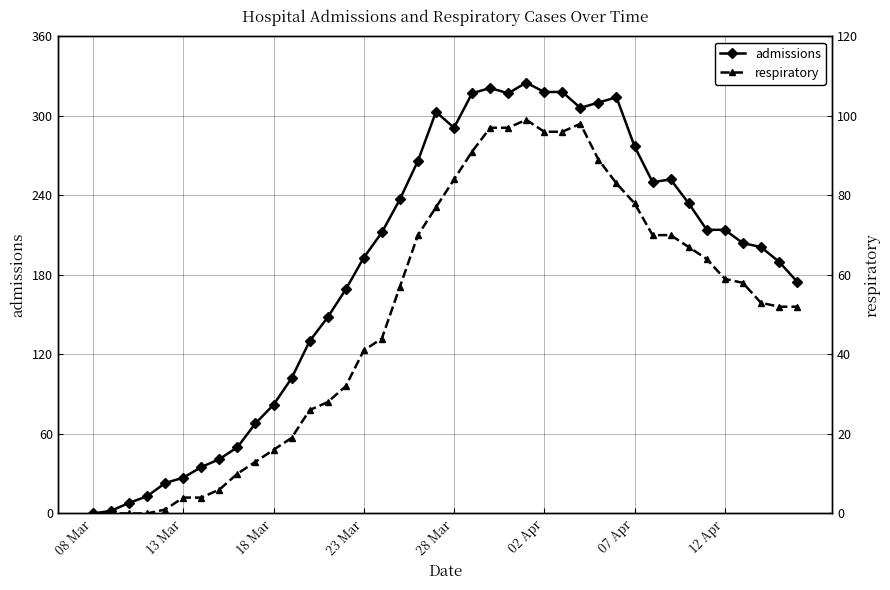

Where is respiratory nearest to the value 49?

38